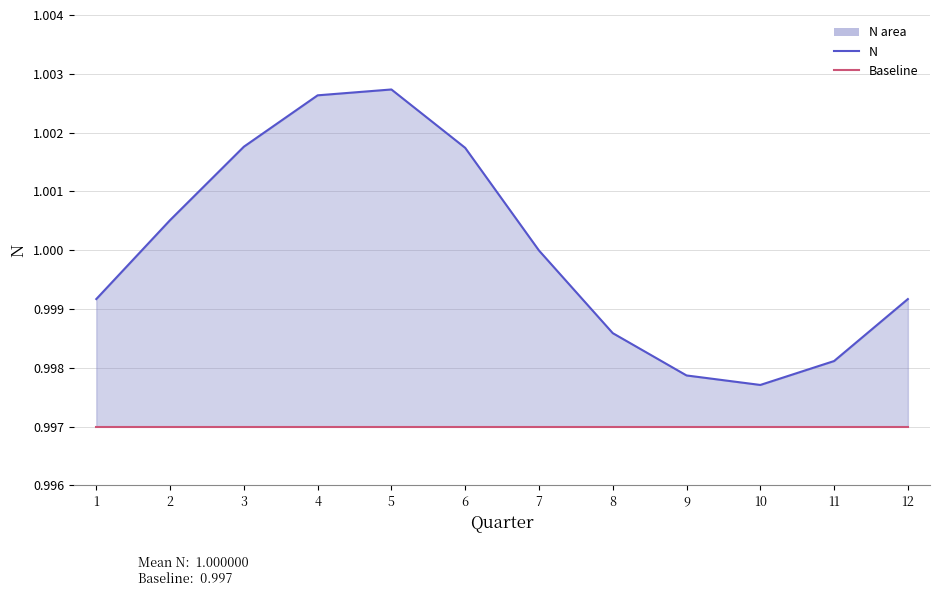

Is the value of Baseline at 4 greater than the value of N (upper) at 8?

No